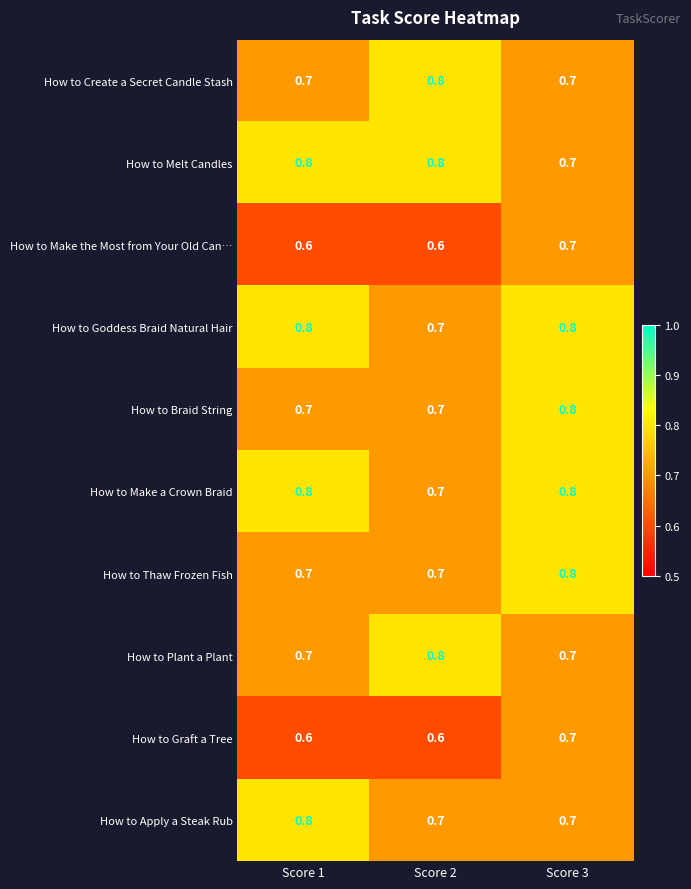

What value does the How to Create a Secret Candle Stash series have at Score 2?

0.8